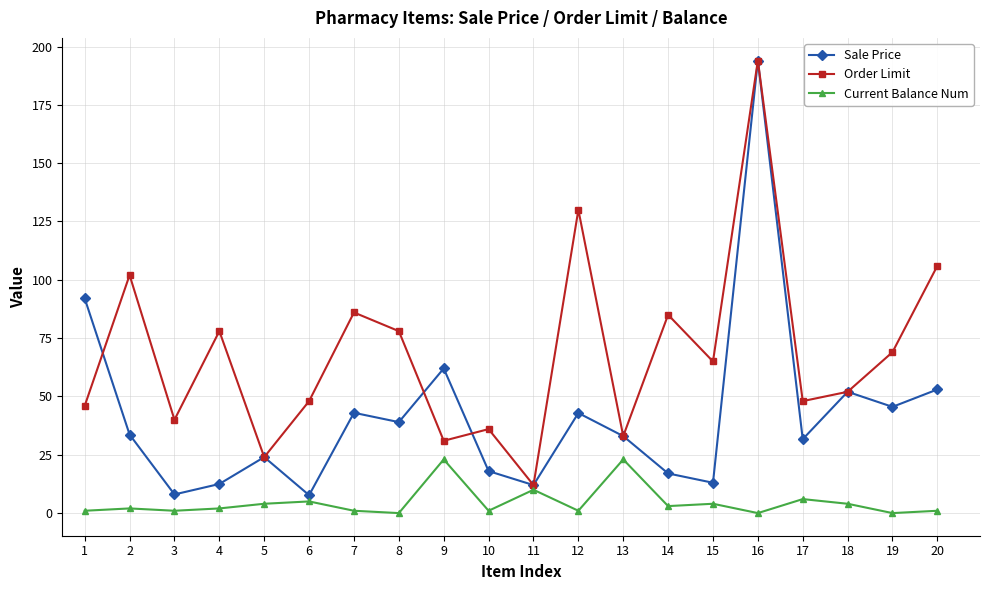

What is the difference between the second highest and second lowest values in the Sale Price series?

84.0